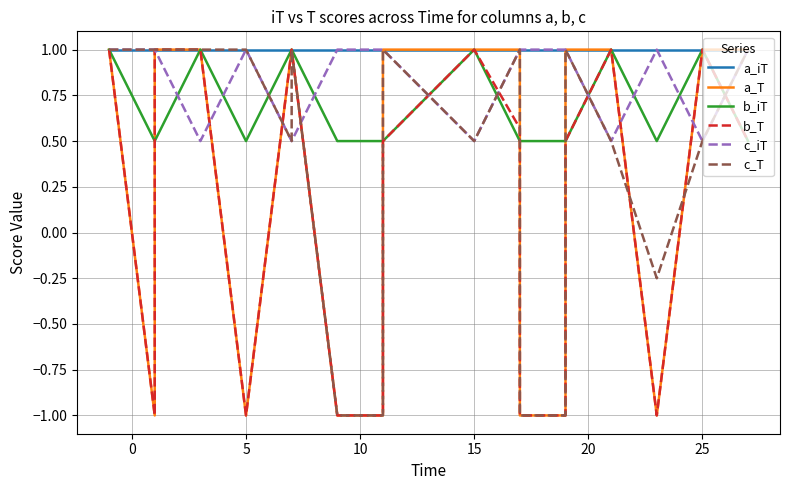

What is the value of the a_iT point at the 10th from the left?

1.0